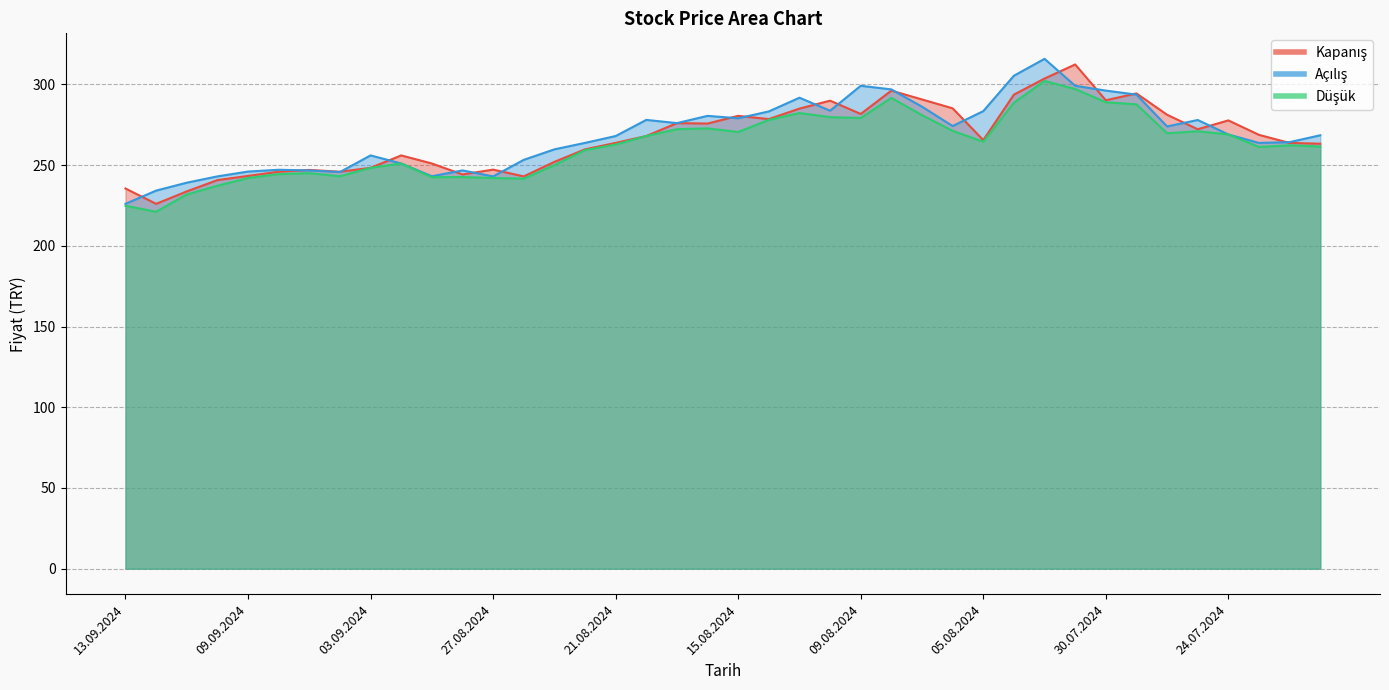

Is the value of Düşük at 02.09.2024 greater than the value of Açılış at 09.08.2024?

No